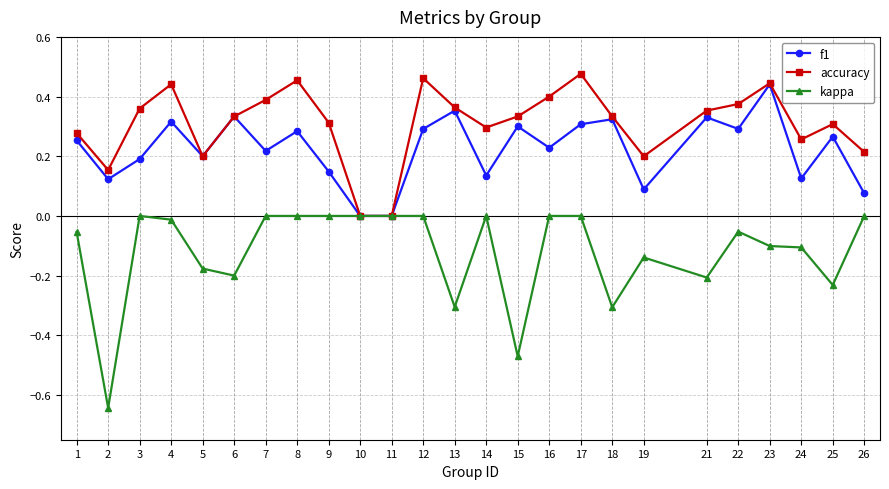

The value of f1 at 4 is 0.4. True or false?

False